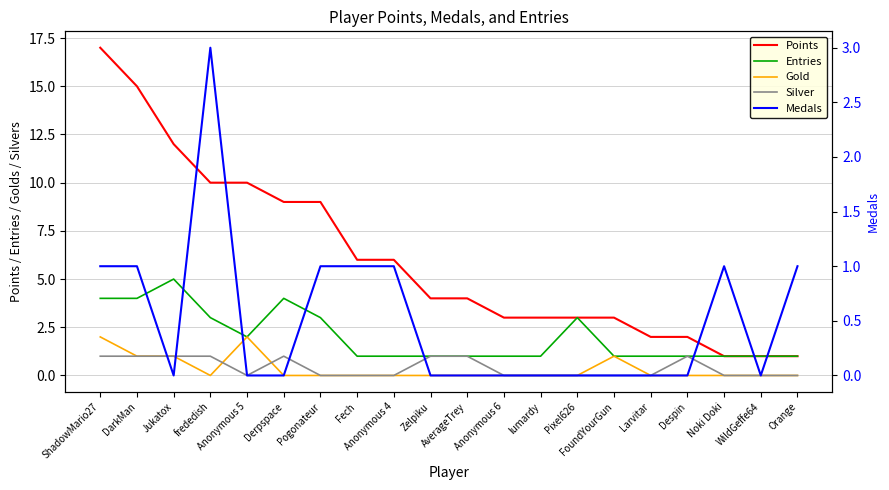

How many lines are shown in the chart?

5